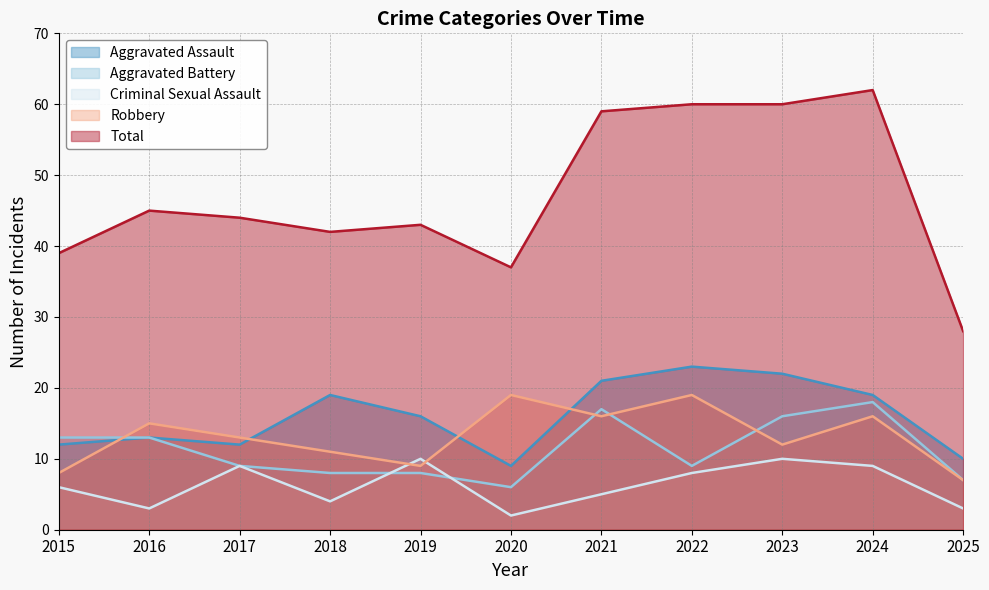

Which series has the largest range (max minus min)?

Total